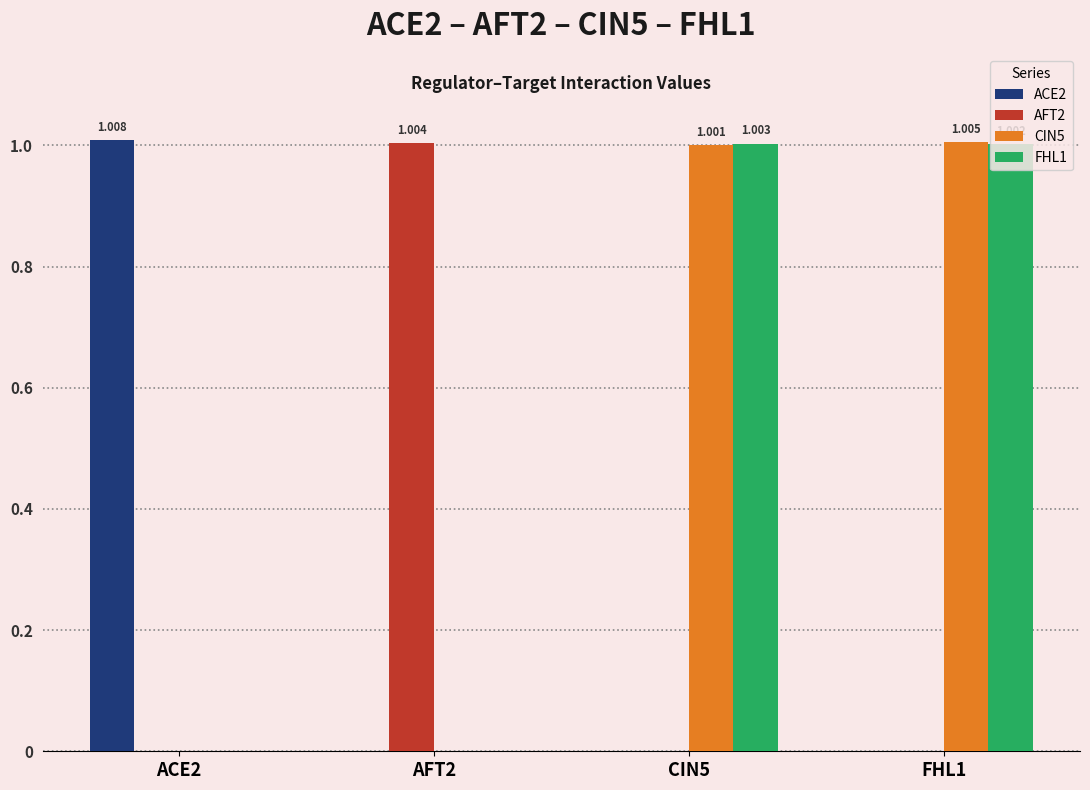

What are all the series names shown in the legend?

ACE2, AFT2, CIN5, FHL1